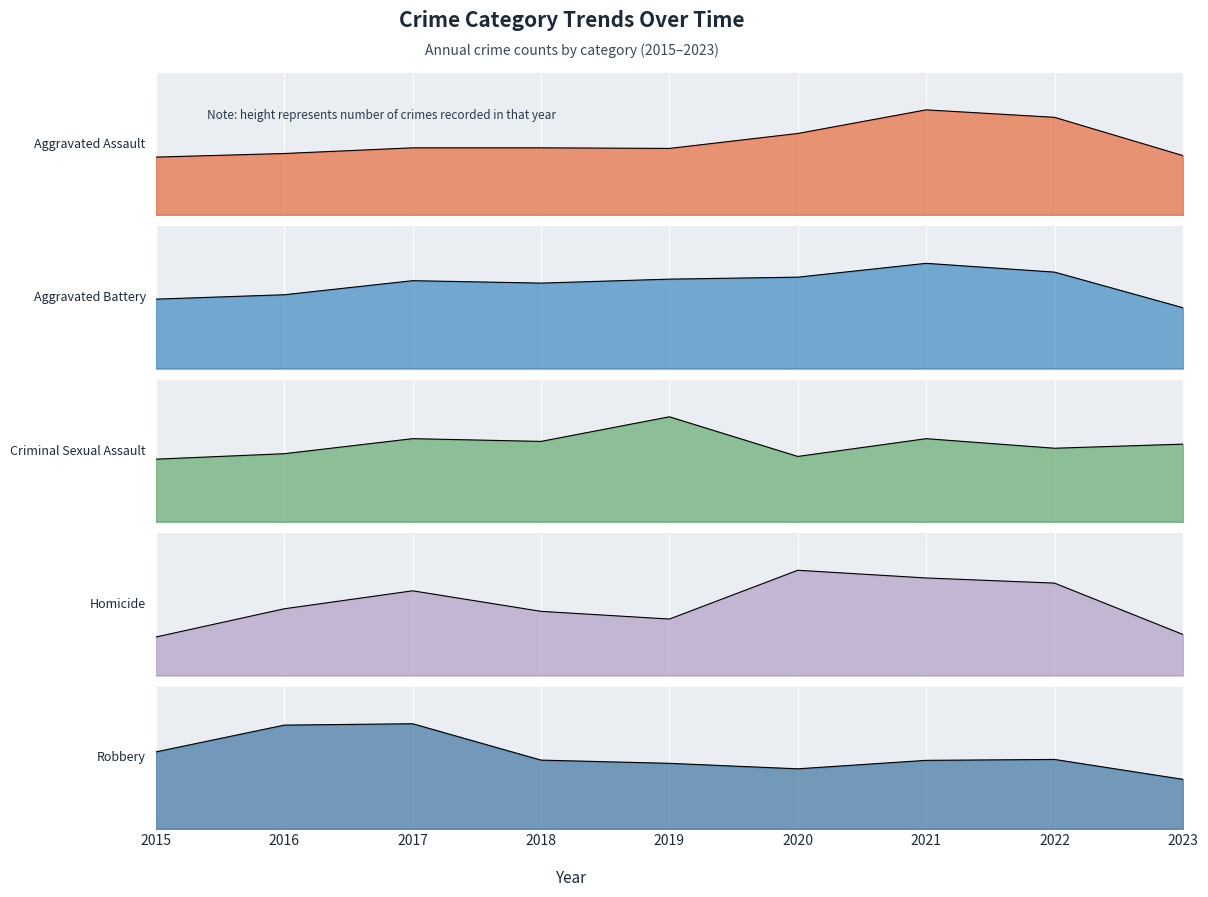

What is the approximate value of Aggravated Assault at 2019, to the nearest 10?

220